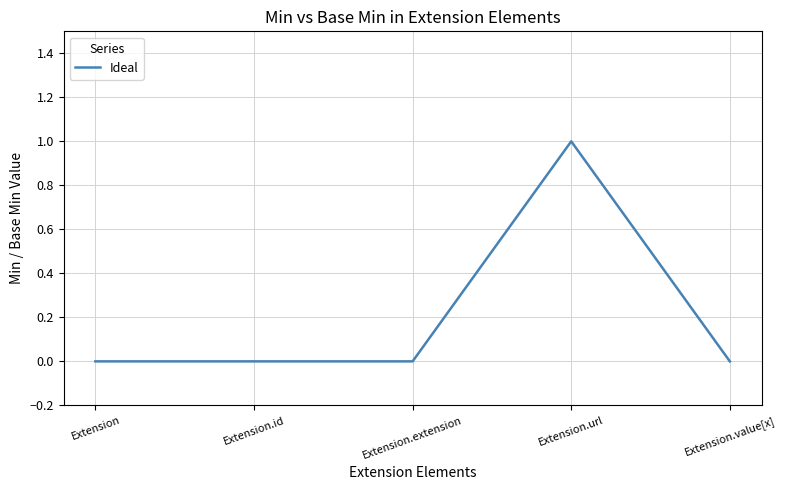

True or false: the data shows 0 at Extension.value[x].

True